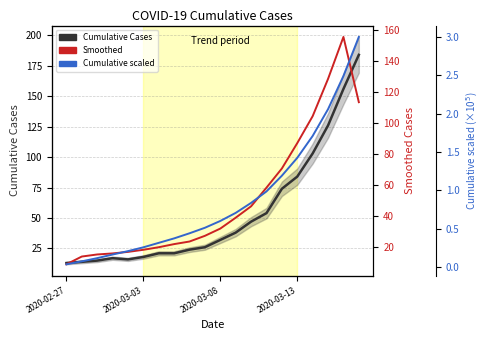

What is the difference between the cumulative scaled values at 16 and 11?

100277.0